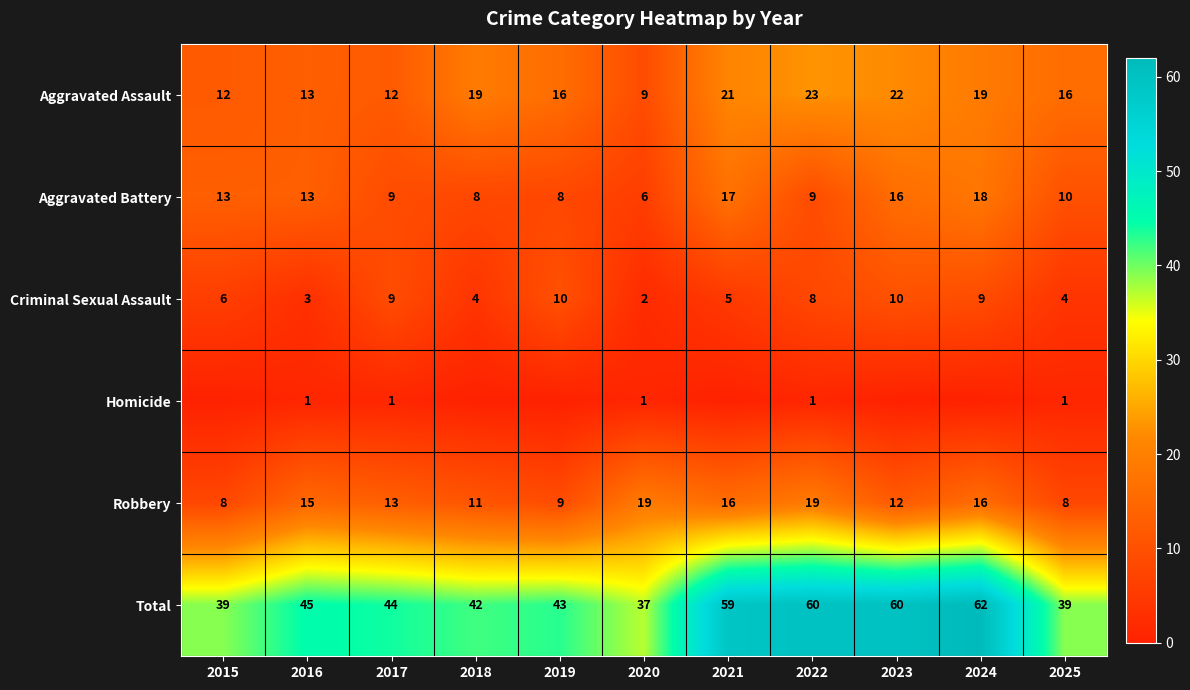

Is the value of Robbery at 2015 greater than the value of Total at 2025?

No